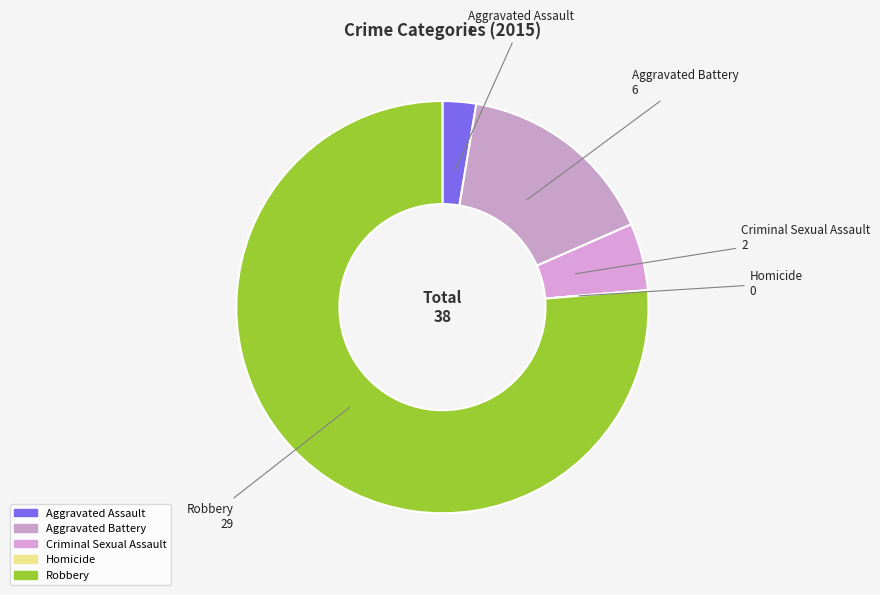

Which category accounts for the majority?

Robbery